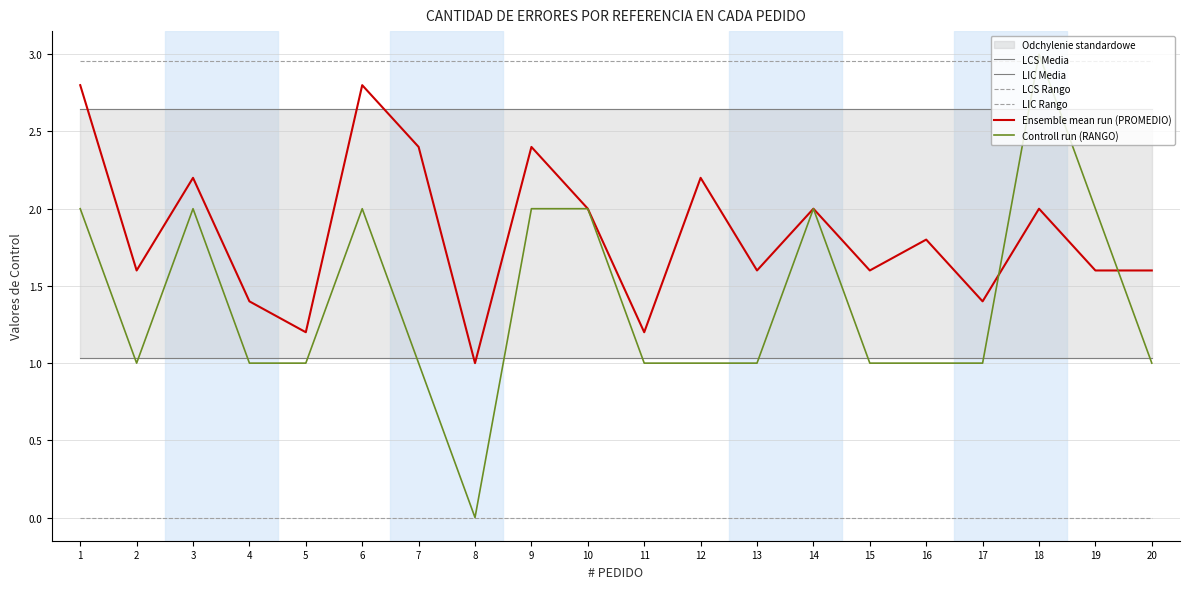

At which category does Controll run (RANGO) reach its first local peak?

3